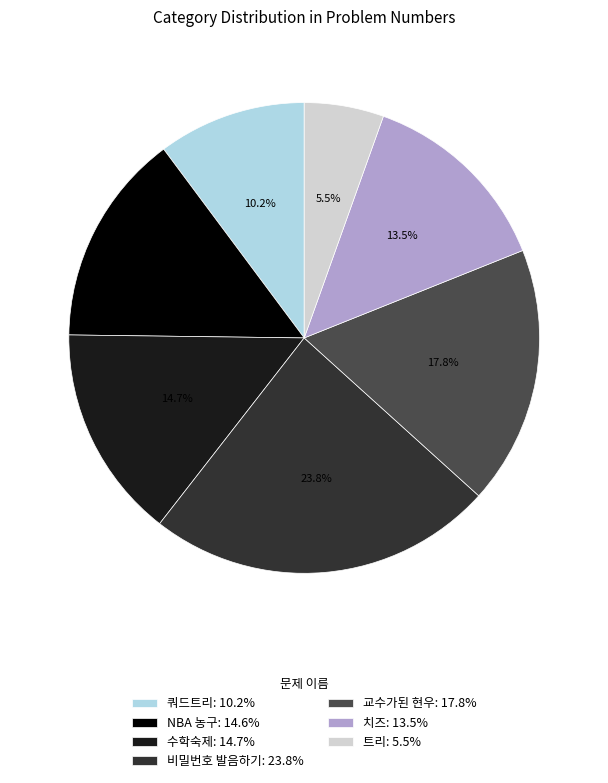

Between 쿼드트리 and 비밀번호 발음하기, which is larger?

비밀번호 발음하기